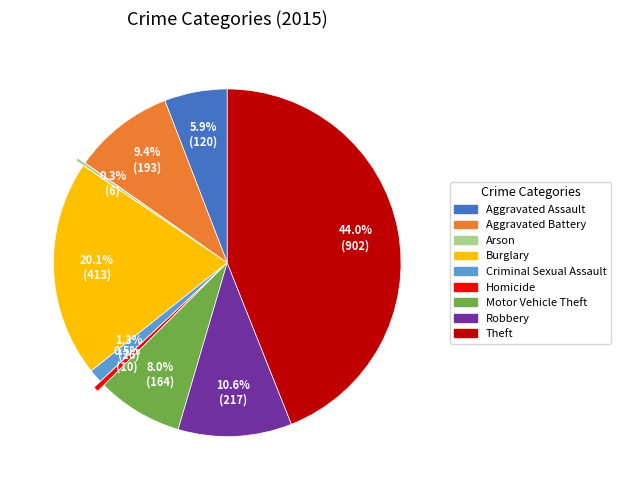

Is Motor Vehicle Theft the majority of the pie?

No